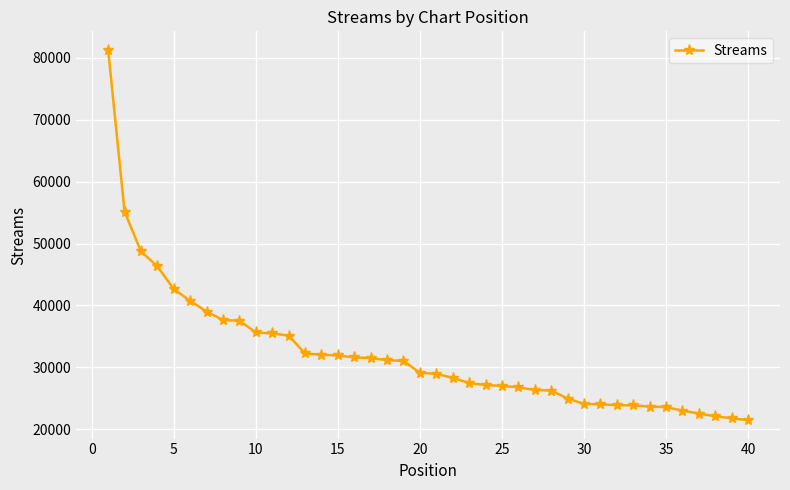

What is the sum of all values?

1283023